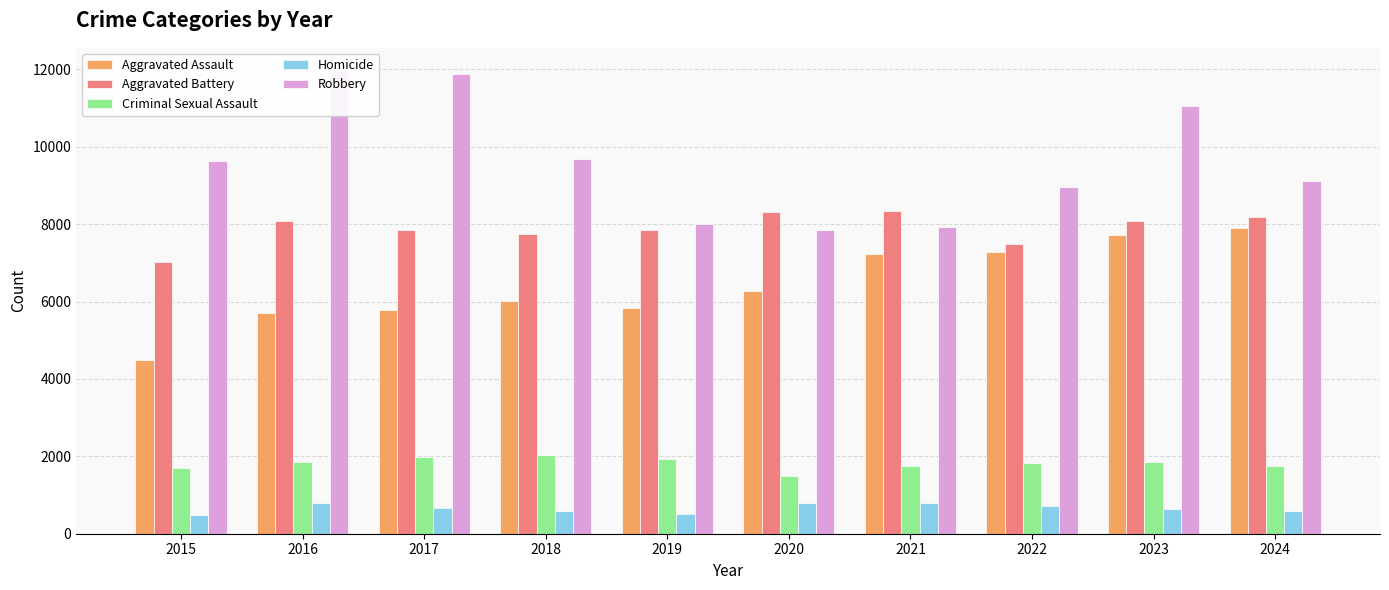

What is the average value of the Aggravated Assault series?

6423